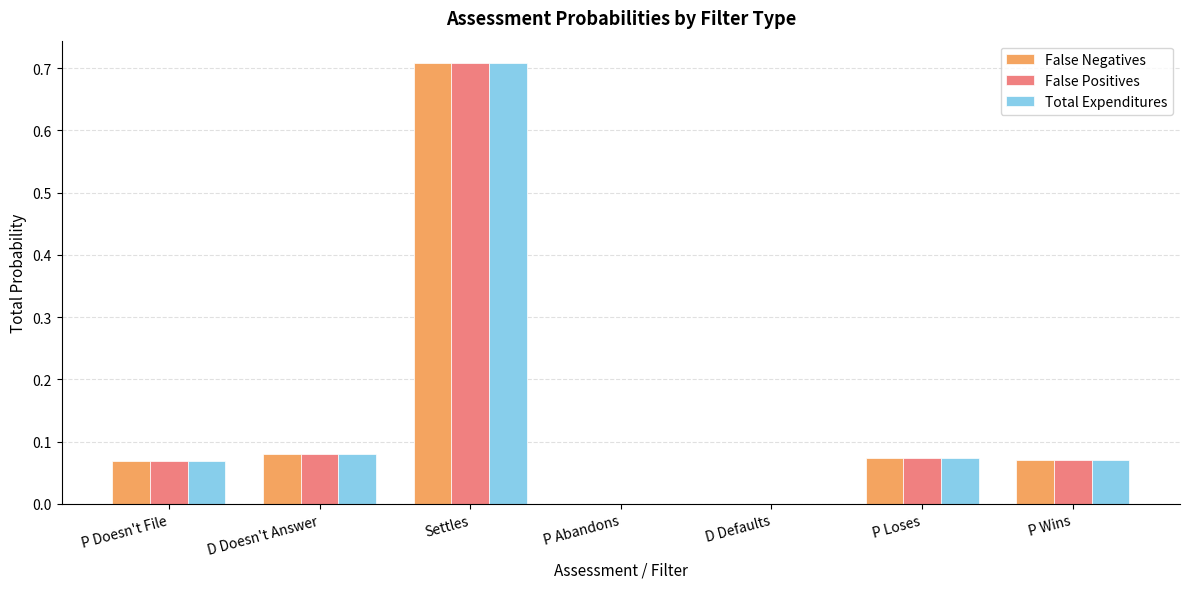

At which category is the sum across all series the highest?

Settles